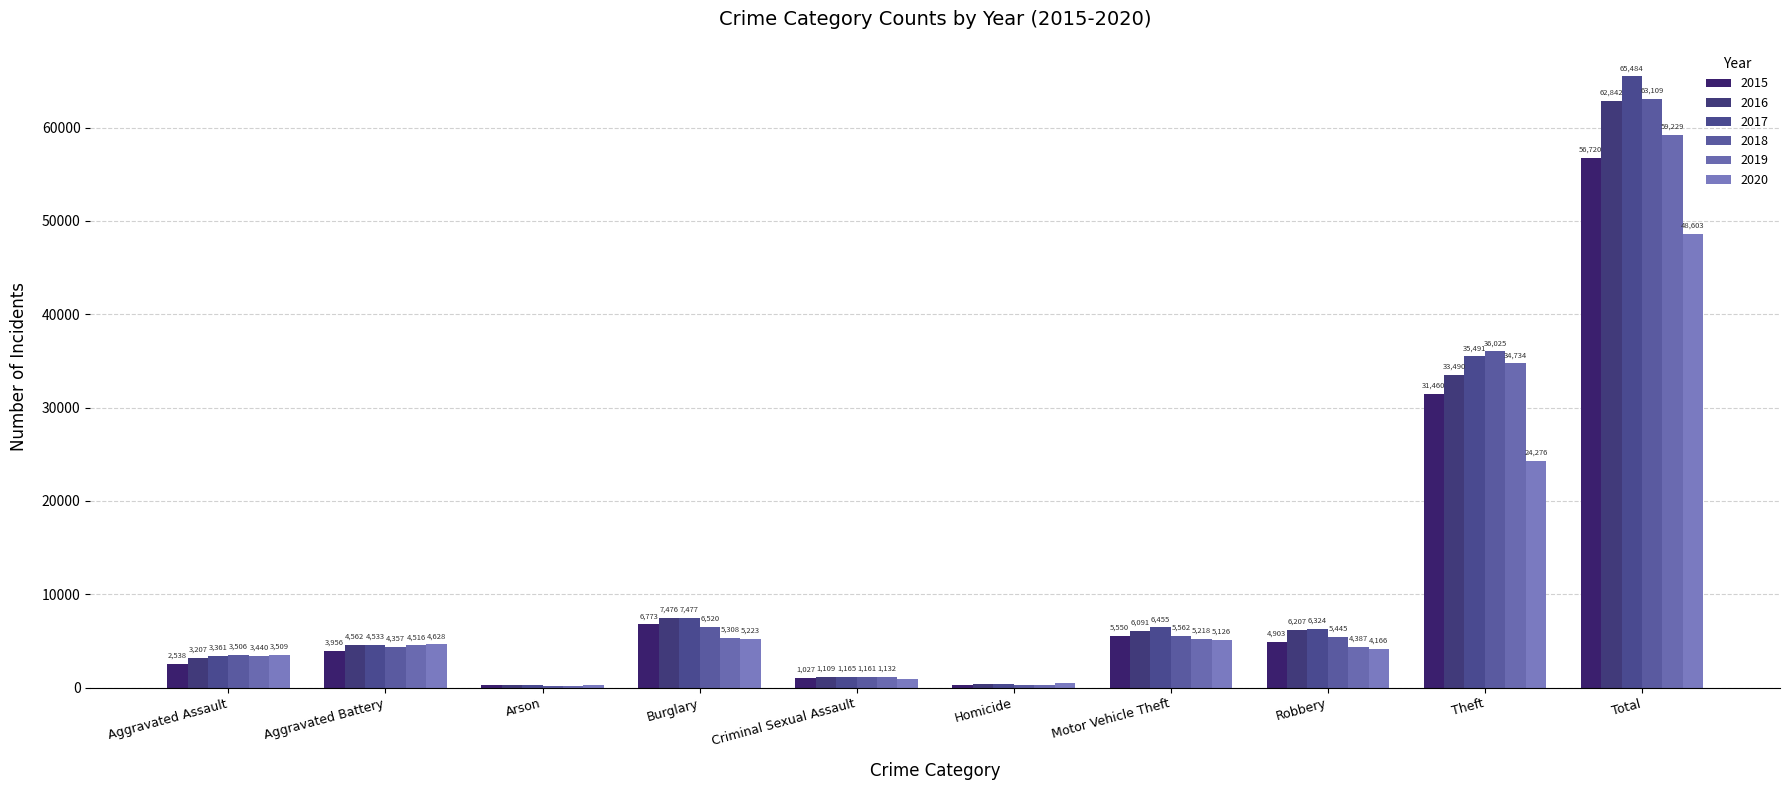

Is the value of 2018 at Burglary greater than the value of 2020 at Aggravated Battery?

Yes